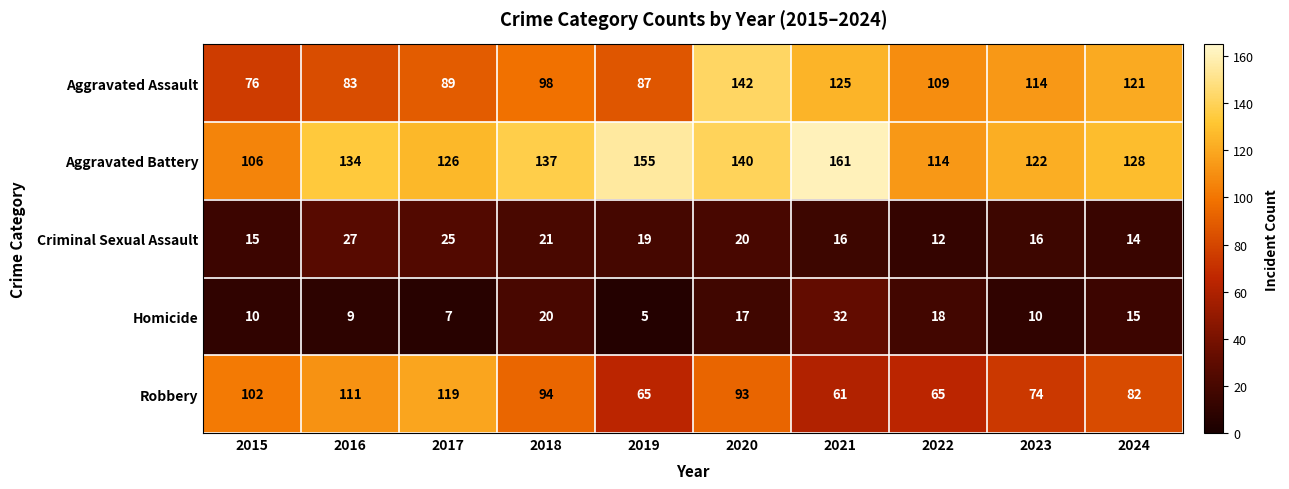

Count the number of data series in this chart.

5